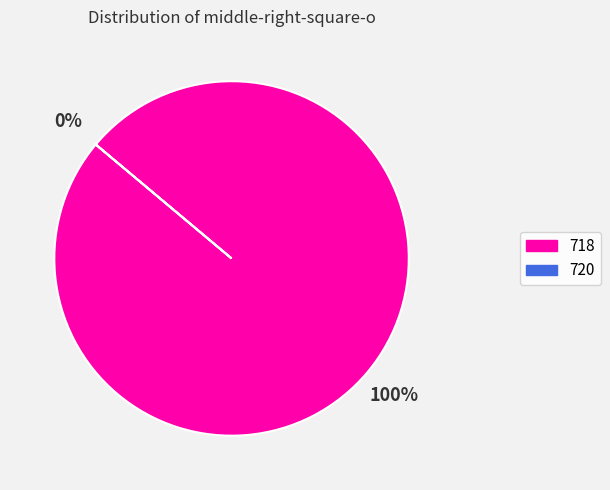

To the nearest percent, what is the difference between the largest and smallest slice percentages?

100%